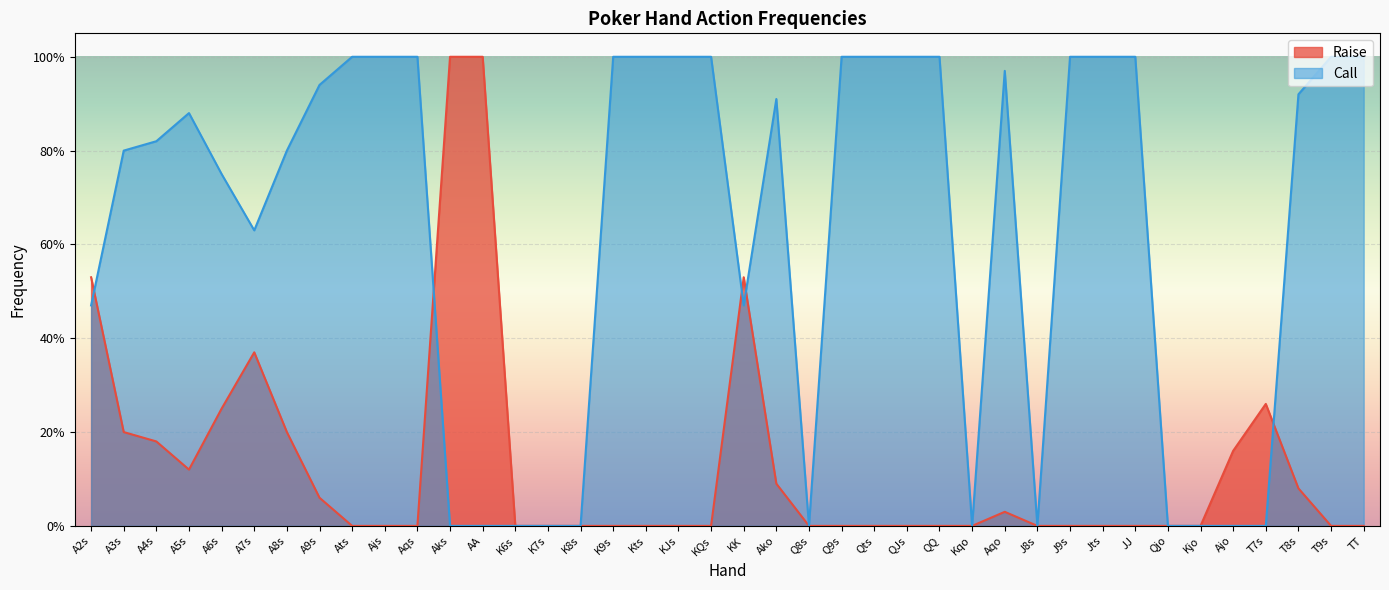

Reading left to right, extract all data points from this chart.

Raise: 0.5	0.2	0.2	0.1	0.2	0.4	0.2	0.1	0.0	0.0	0.0	1.0	1.0	0.0	0.0	0.0	0.0	0.0	0.0	0.0	0.5	0.1	0.0	0.0	0.0	0.0	0.0	0.0	0.0	0.0	0.0	0.0	0.0	0.0	0.0	0.2	0.3	0.1	0.0	0.0
Call: 0.5	0.8	0.8	0.9	0.8	0.6	0.8	0.9	1.0	1.0	1.0	0.0	0.0	0.0	0.0	0.0	1.0	1.0	1.0	1.0	0.5	0.9	0.0	1.0	1.0	1.0	1.0	0.0	1.0	0.0	1.0	1.0	1.0	0.0	0.0	0.0	0.0	0.9	1.0	1.0